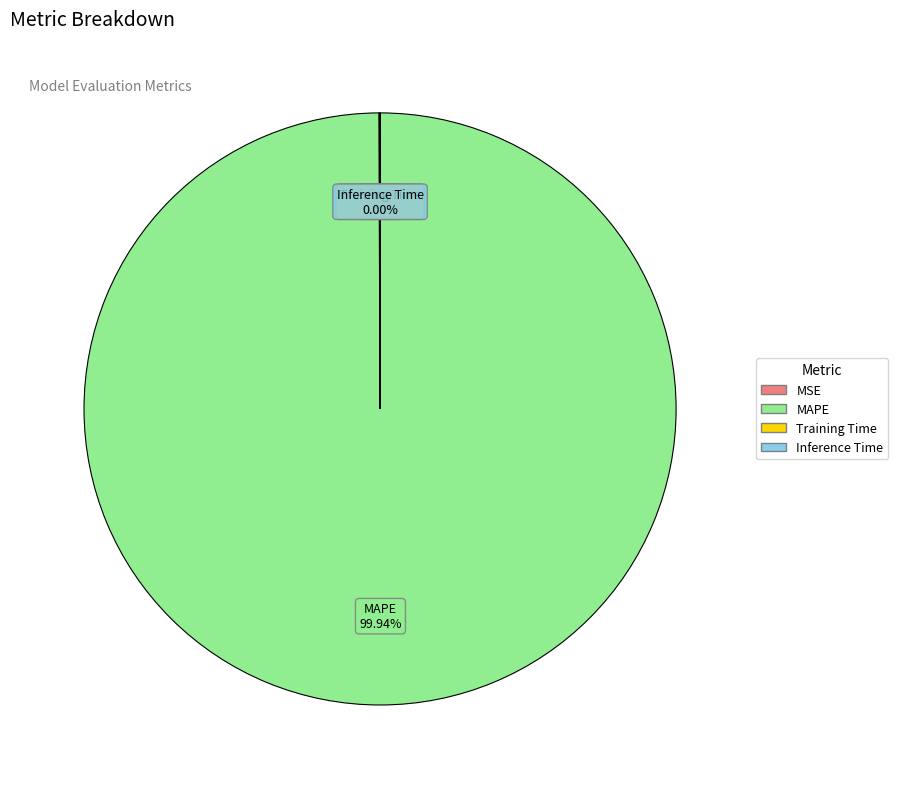

Which slice represents more than half of the pie?

MAPE